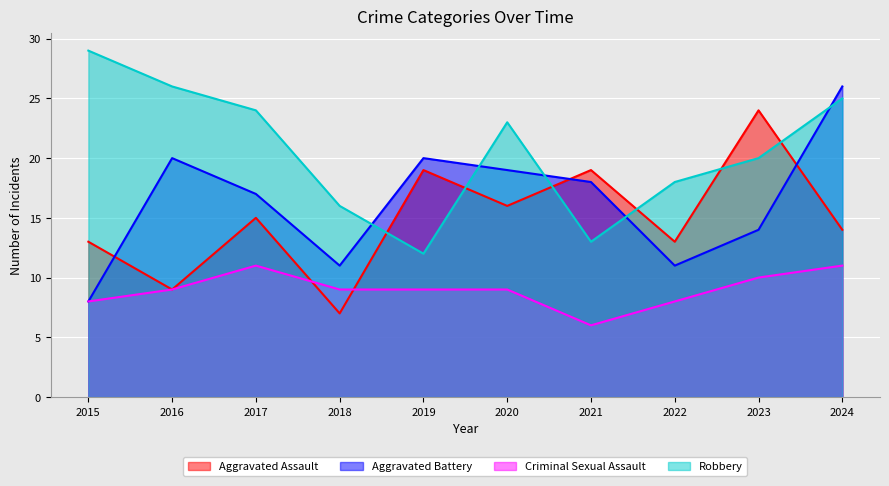

What is the maximum value shown in the chart?

29